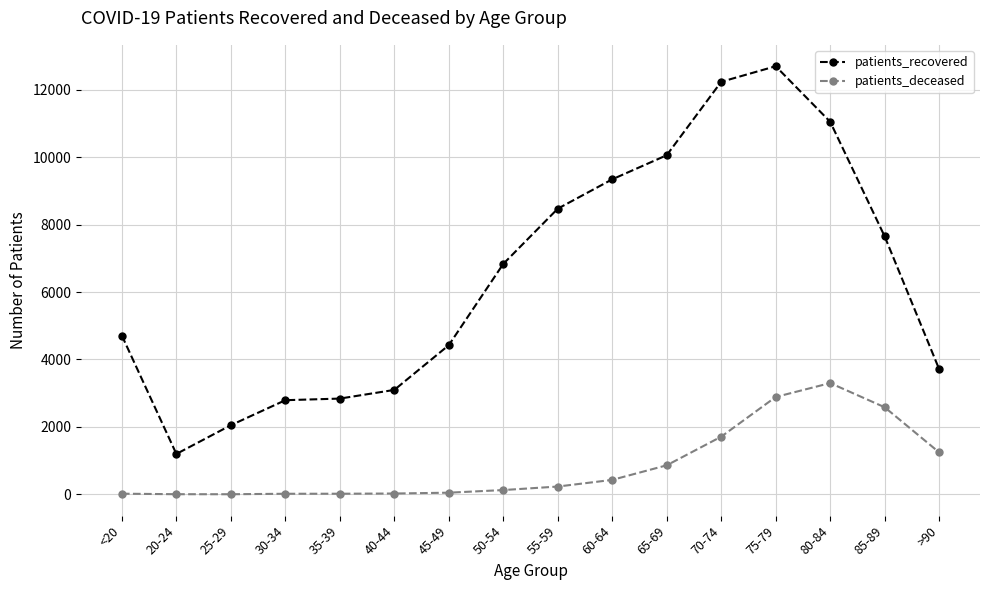

True or false: patients_recovered and patients_deceased cross at least once.

False